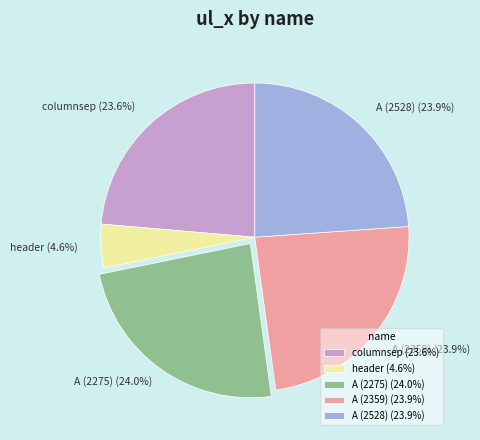

Count the number of slices in the pie.

5